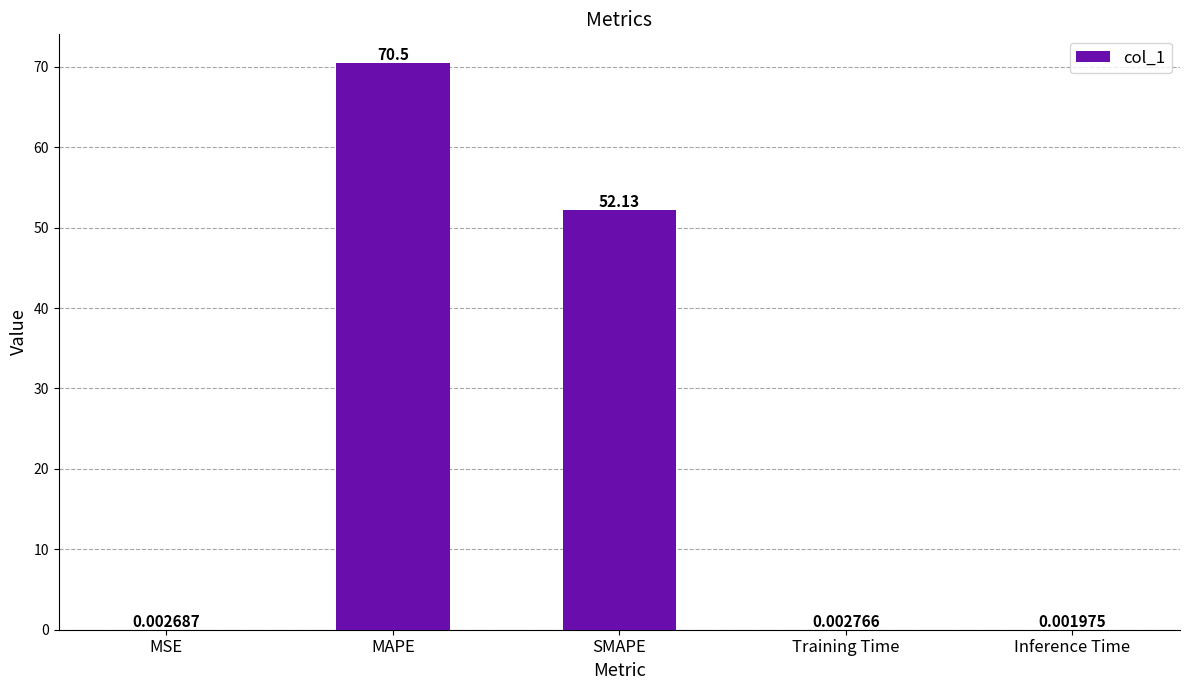

How many series are shown in this chart?

1